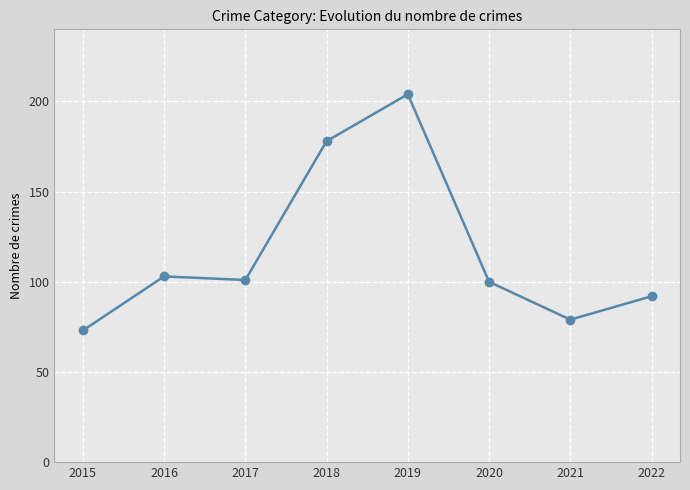

How many points are lower than both their immediate neighbors (excluding endpoints)?

2